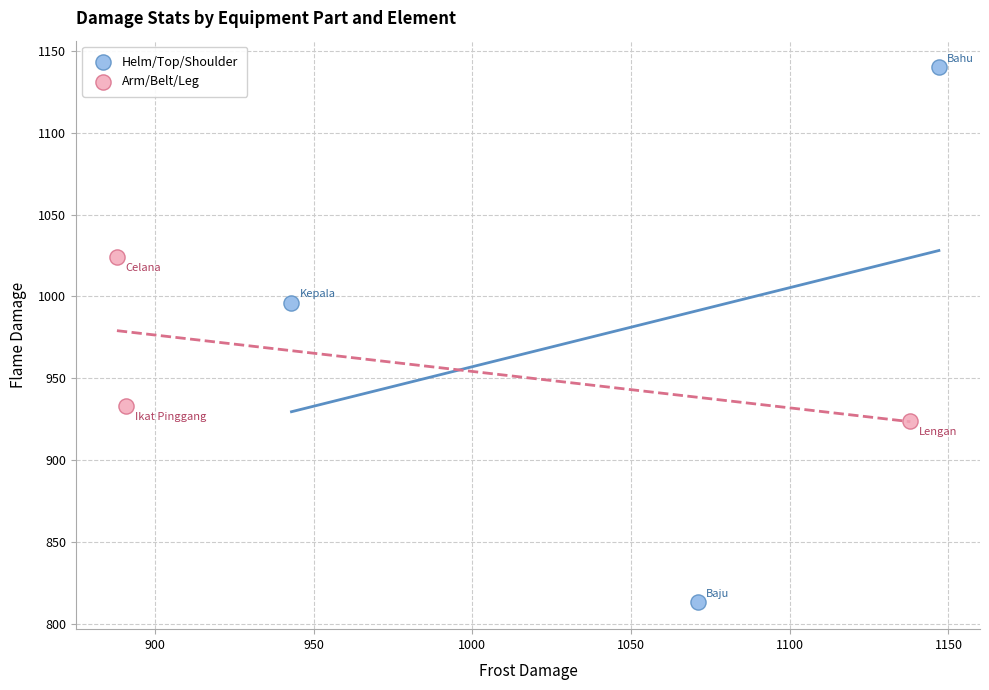

Which series has the widest spread of Y values?

Helm/Top/Shoulder